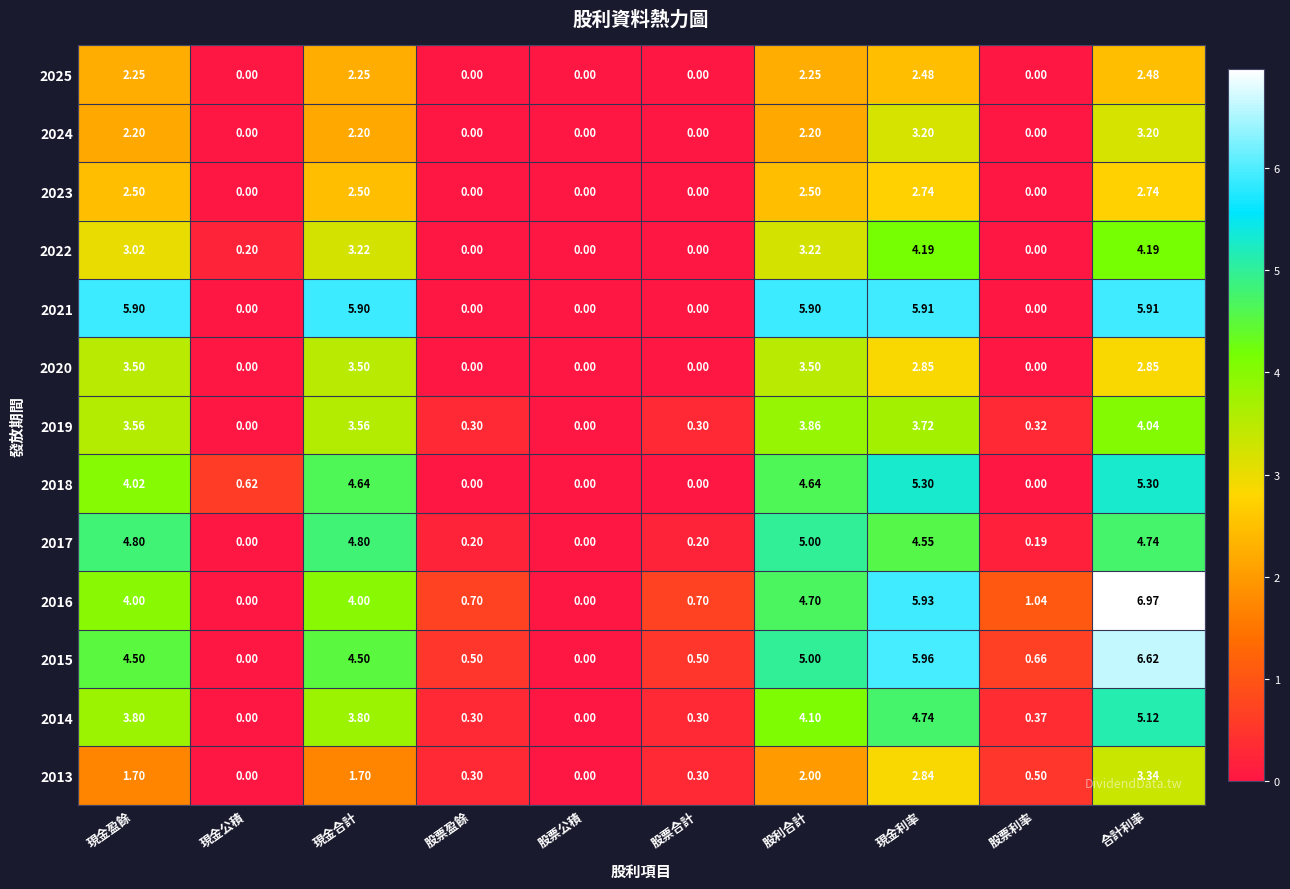

At which label does 2014 reach its peak?

合計利率